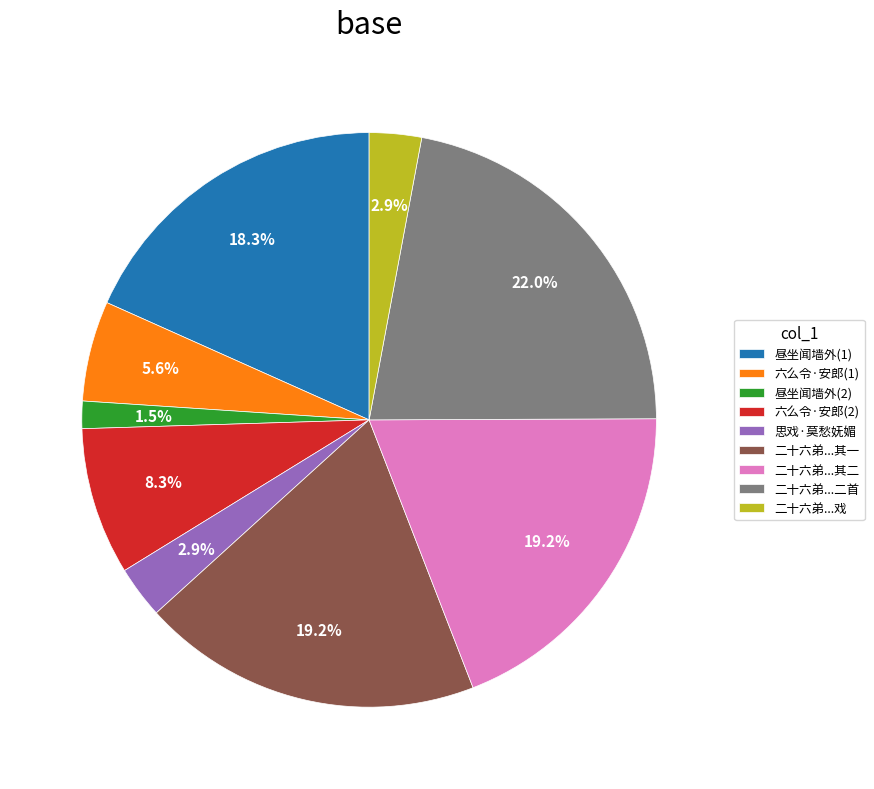

What percentage do 二十六弟...其二 and 二十六弟...二首 together represent?

41.2%